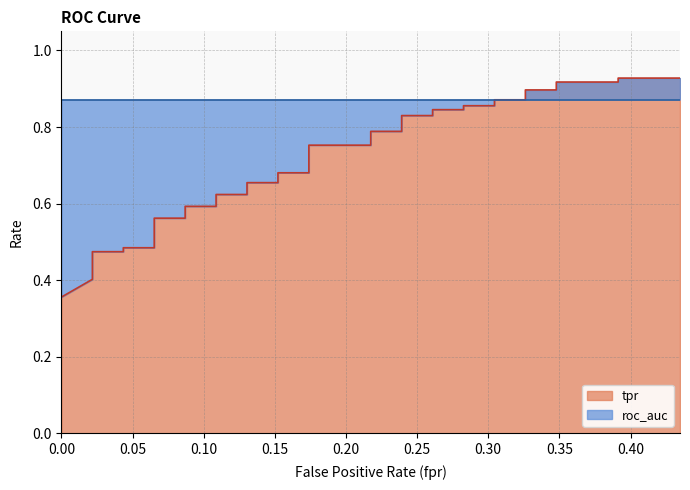

What is the label of the 22nd point from the right?

0.1304347826086956